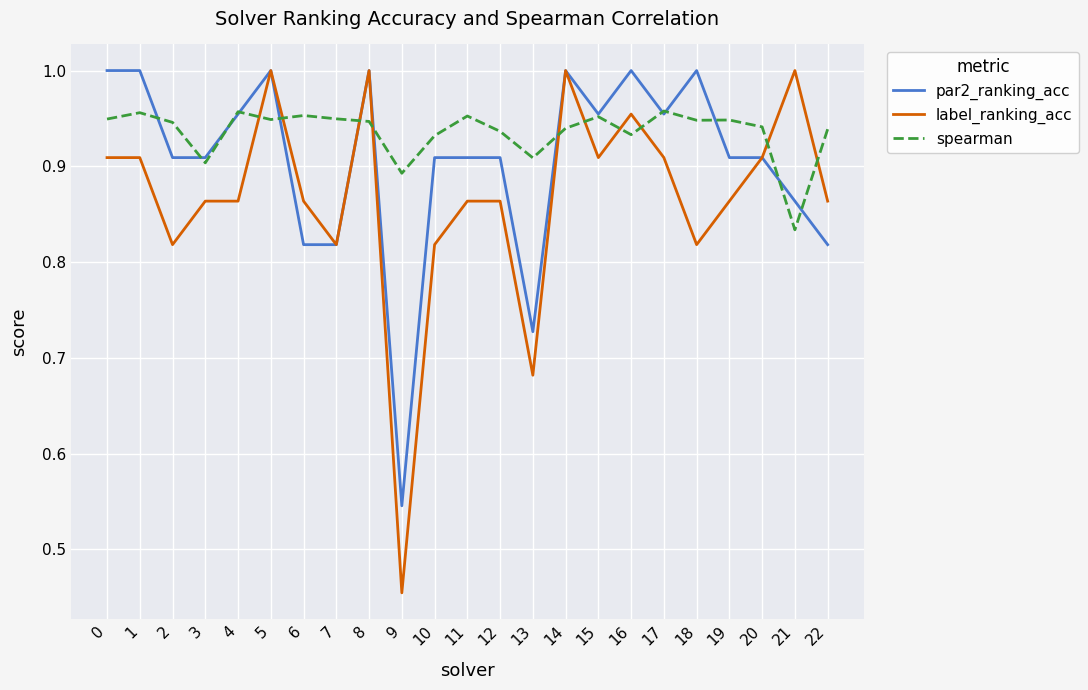

At which label does spearman reach its minimum?

21